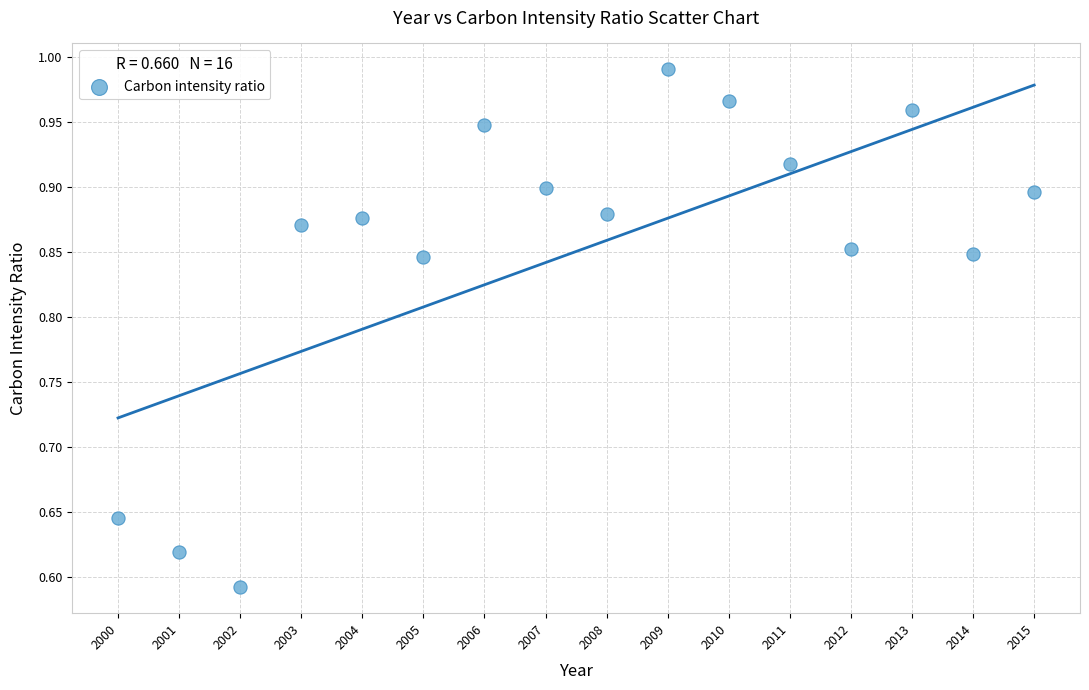

What is the range of Y values (max minus min)?

0.4